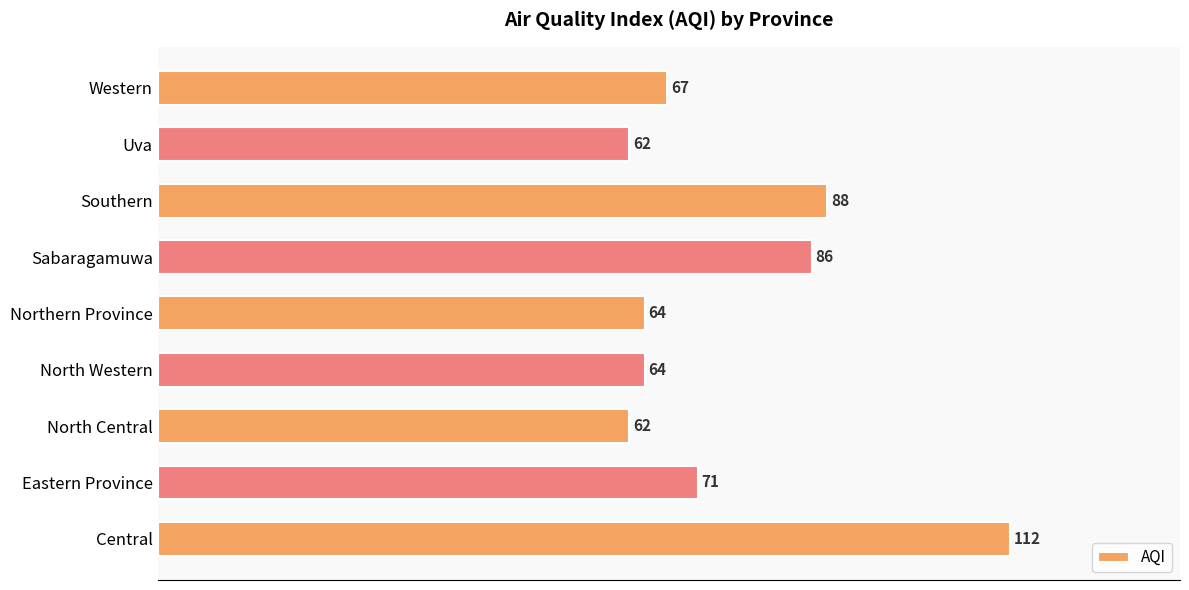

The value at North Central is 62. True or false?

True